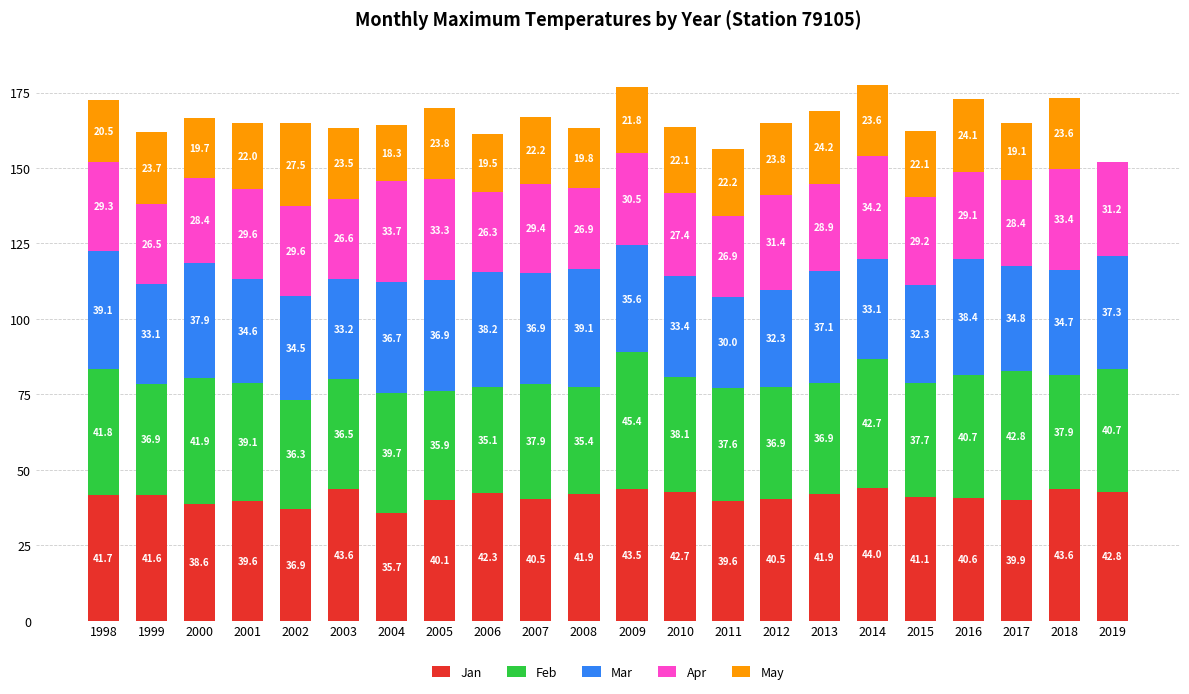

What is the maximum value for Jan?

44.0